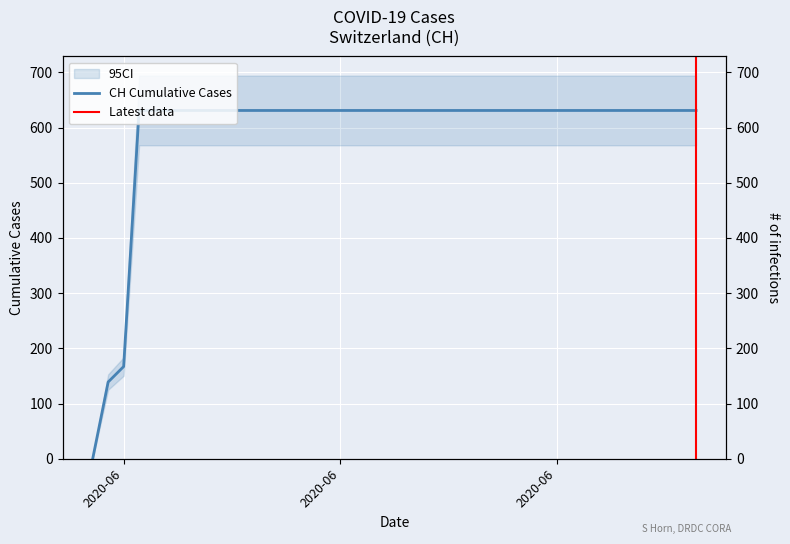

Which label corresponds to the smallest value in the chart?

2020-05-31